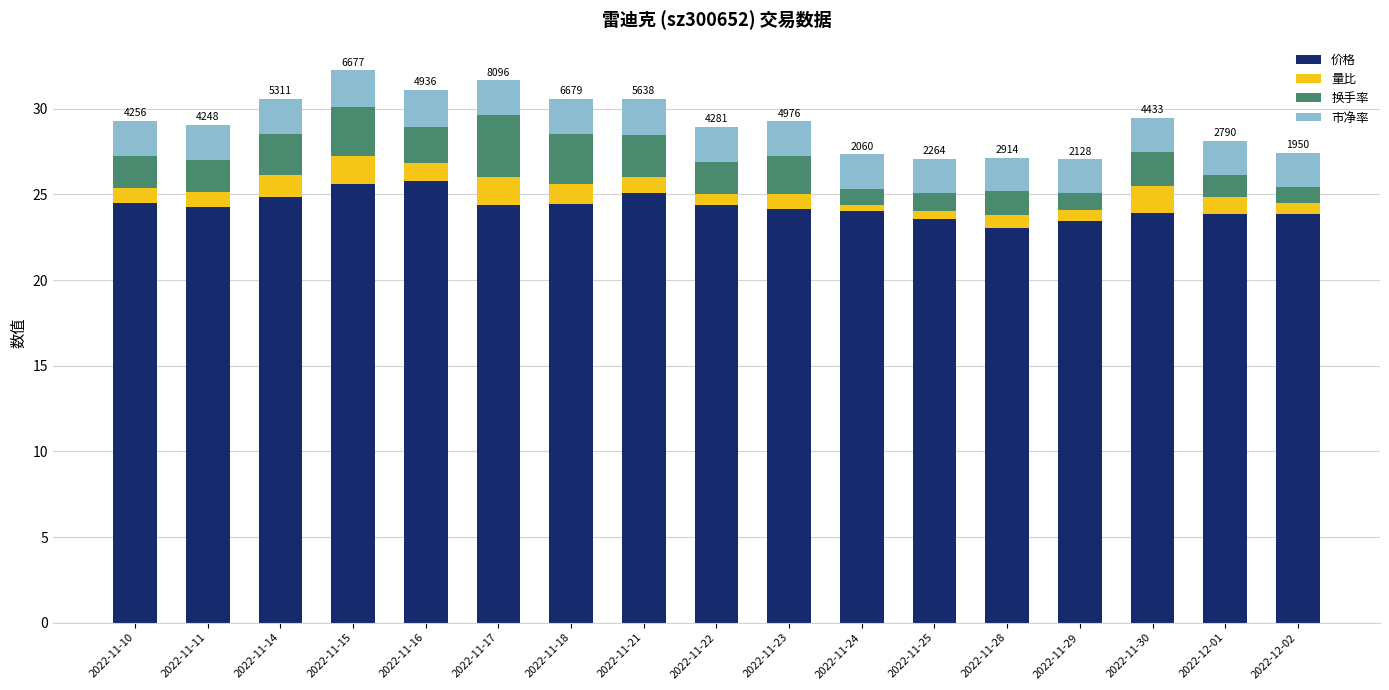

The 价格 series shows 24.4 at 2022-11-17. True or false?

True